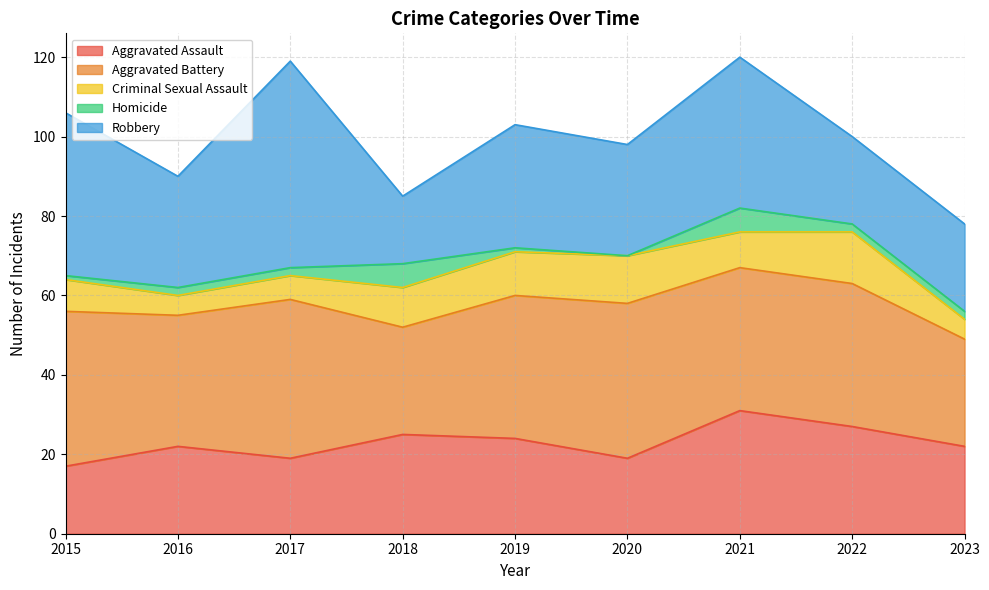

Is it true that Criminal Sexual Assault equals 8 at 2015?

True